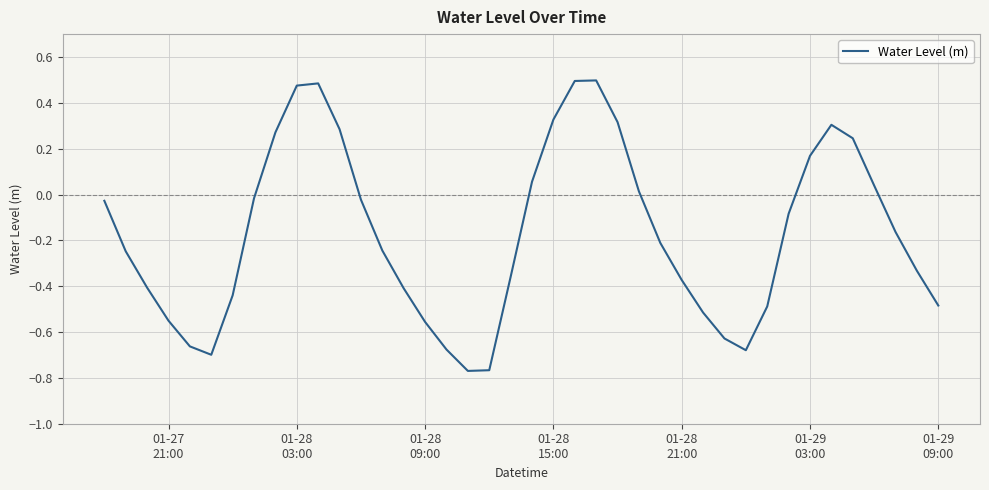

How many lines are shown in the chart?

1